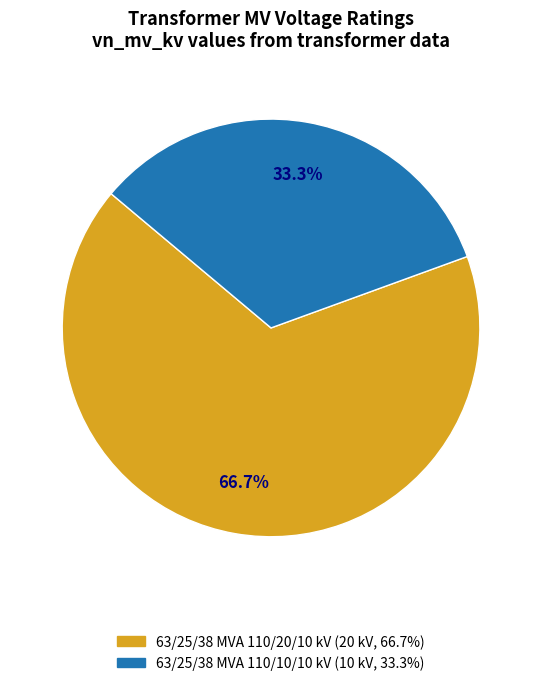

What is the ratio of the value at 63/25/38 MVA 110/10/10 kV to the value at 63/25/38 MVA 110/20/10 kV?

0.5